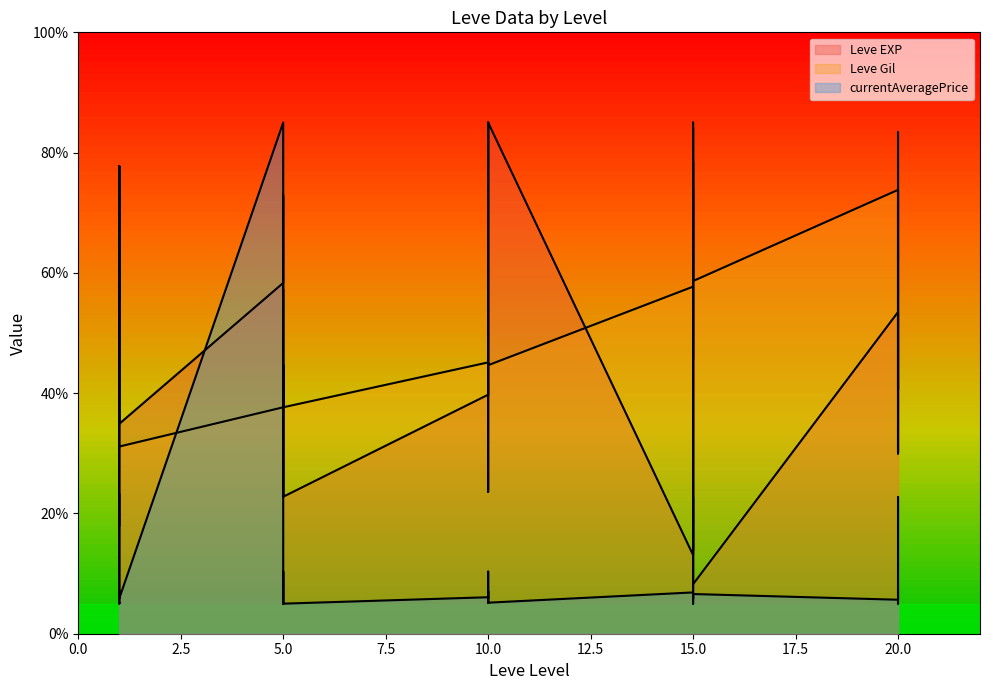

What is the difference between the second highest and second lowest values in the currentAveragePrice series?

18.3